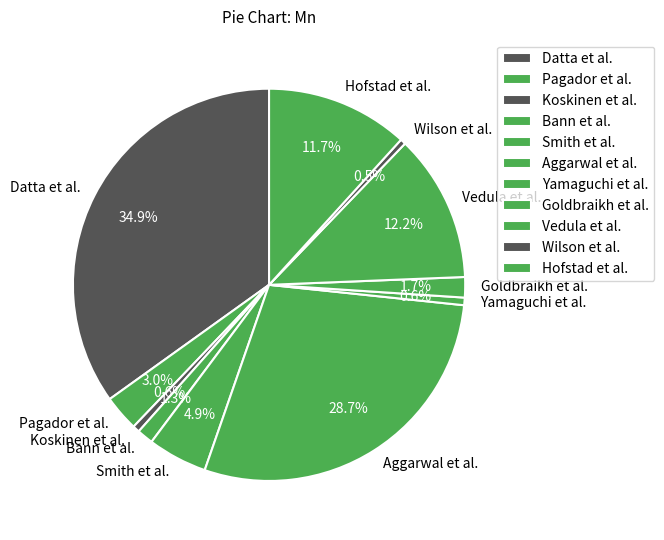

What is the largest slice in the pie chart?

Datta et al.